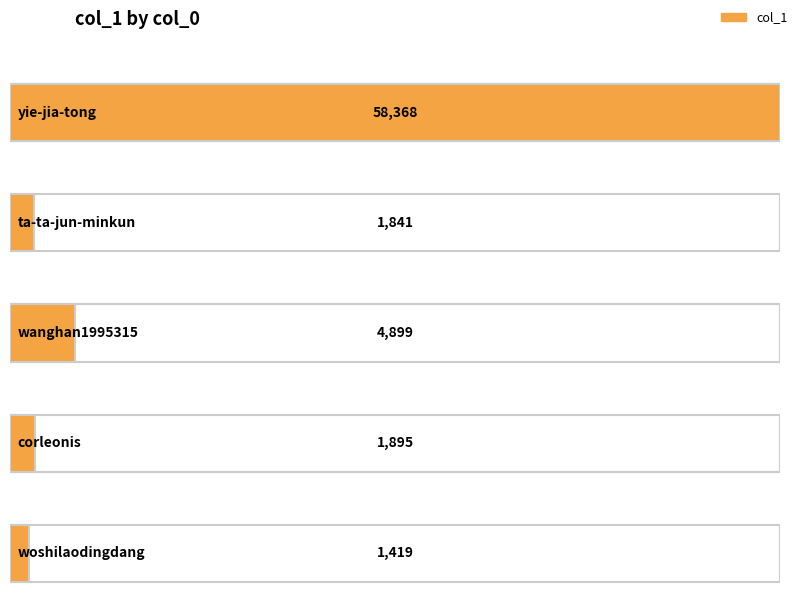

What is the ratio of the value at wanghan1995315 to the value at woshilaodingdang?

3.5